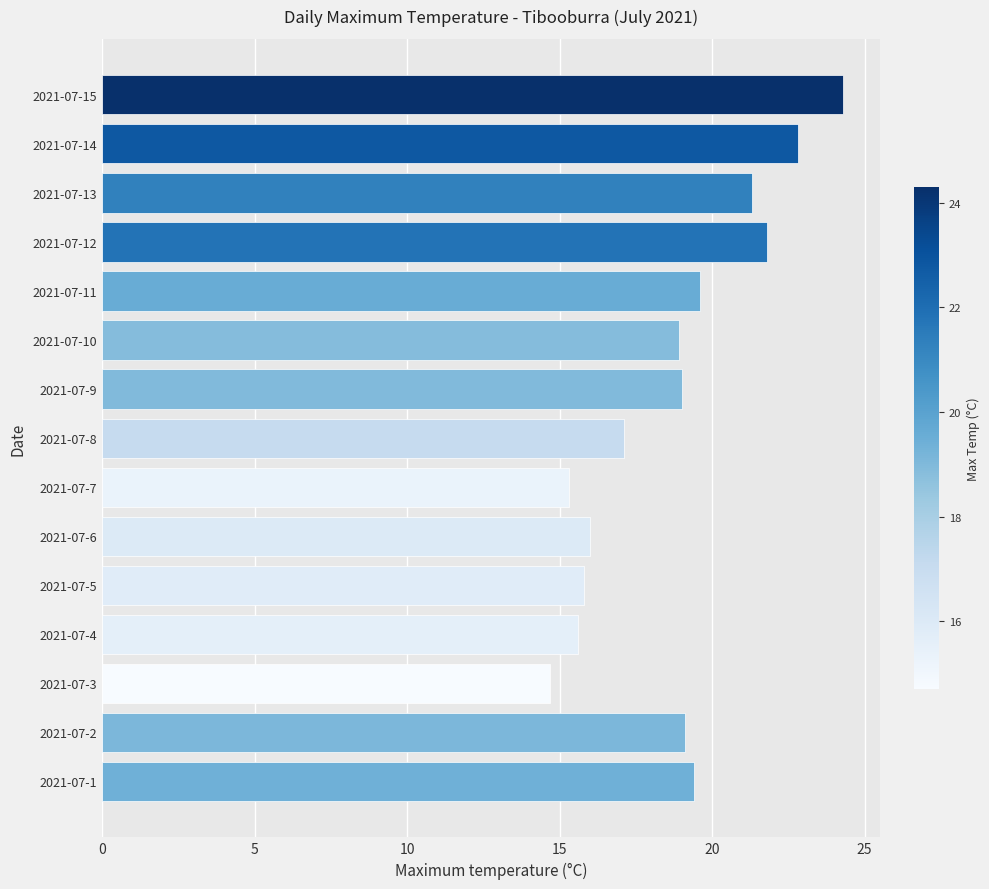

The chart shows a value of 19.6 at 2021-07-11. True or false?

True